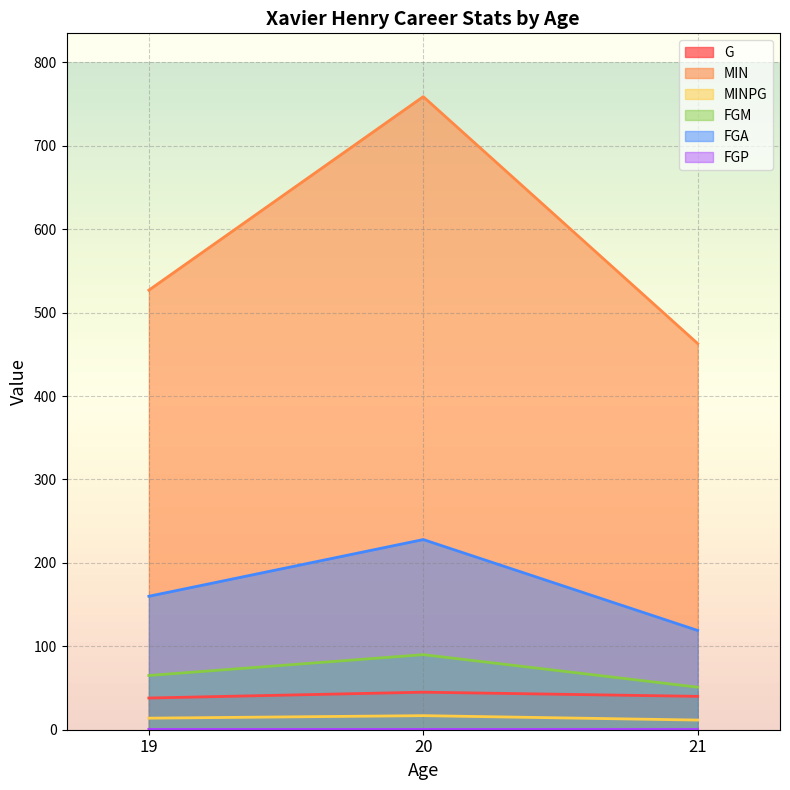

What is the value of the G point at the 1st from the left?

38.0